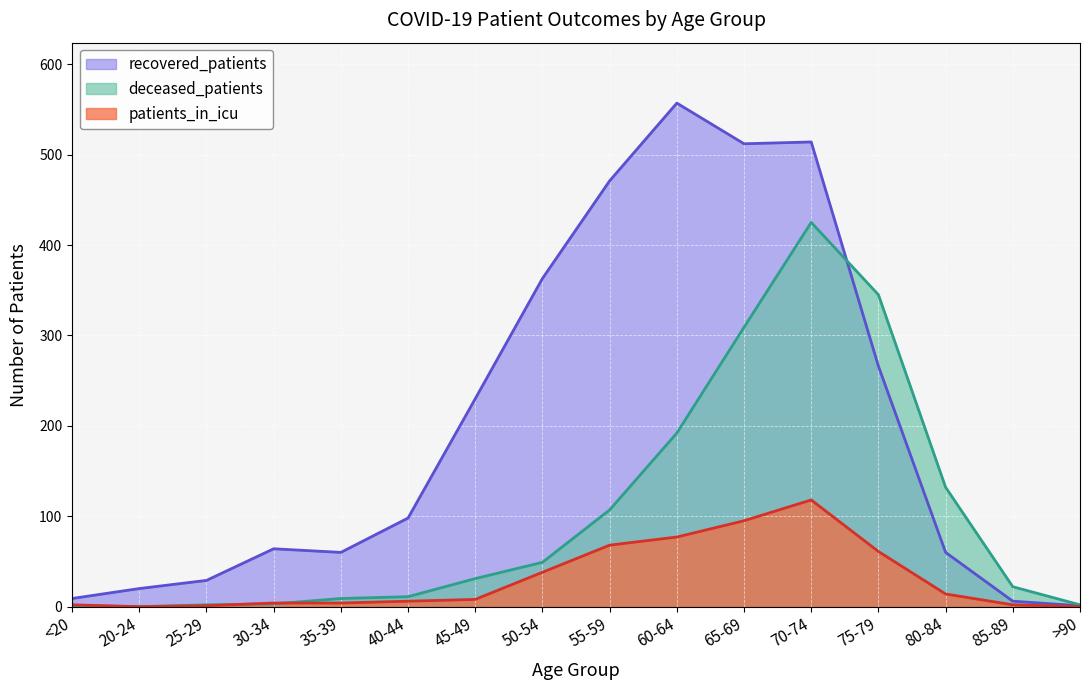

Which has a higher value, 80-84 or 50-54?

50-54